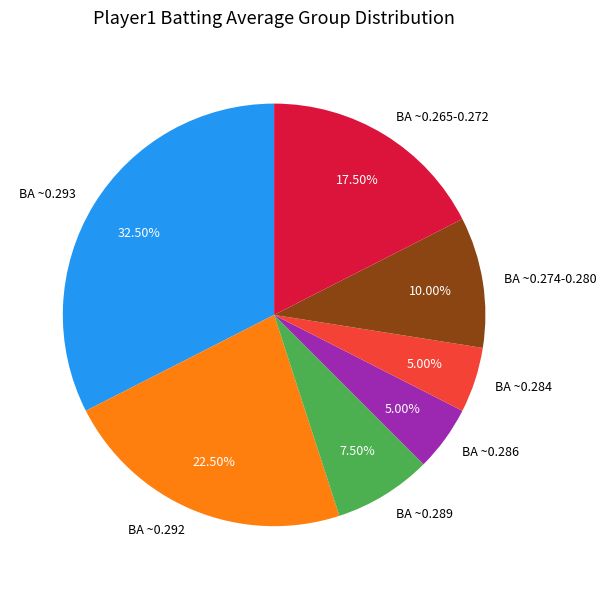

Between BA ~0.293 and BA ~0.292, which is larger?

BA ~0.293